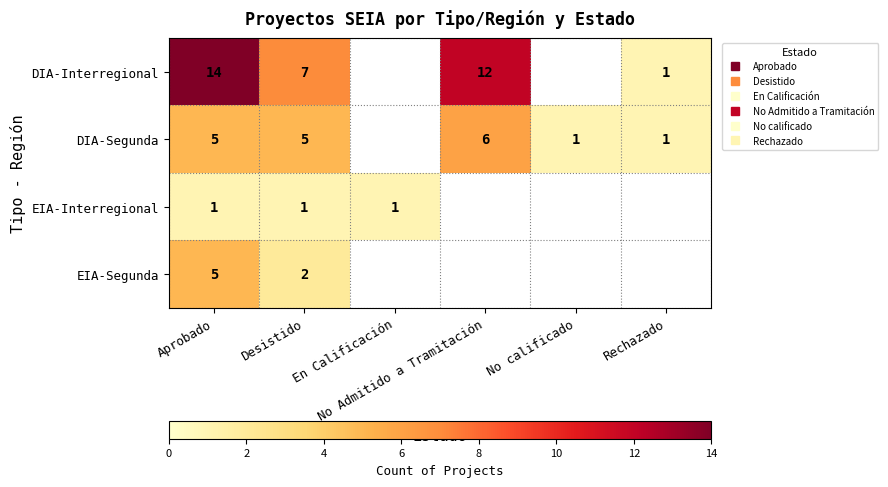

Which series changed the most between Desistido and Rechazado?

DIA-Interregional